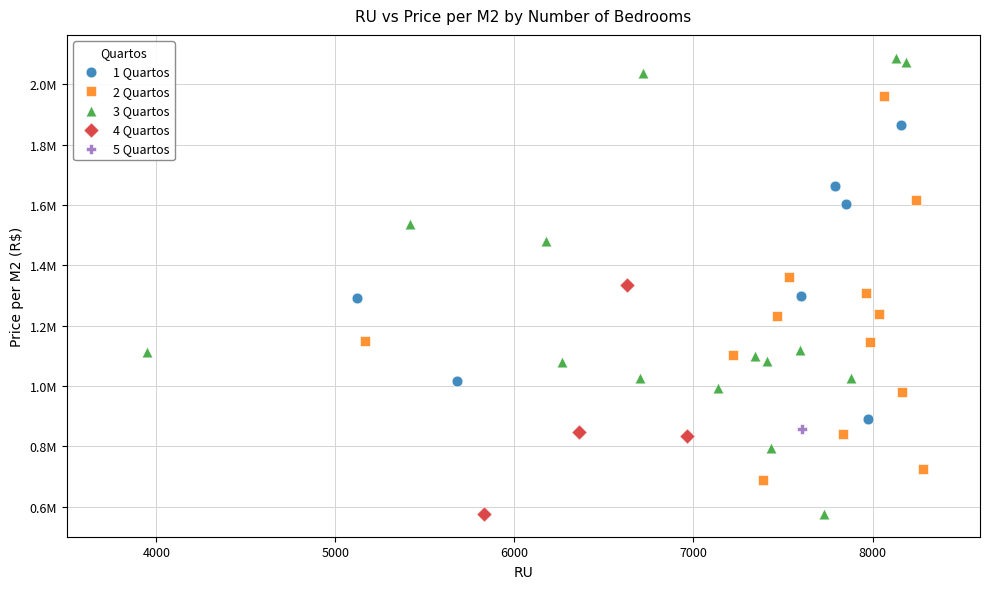

Which series contains the highest Y value?

3 Quartos